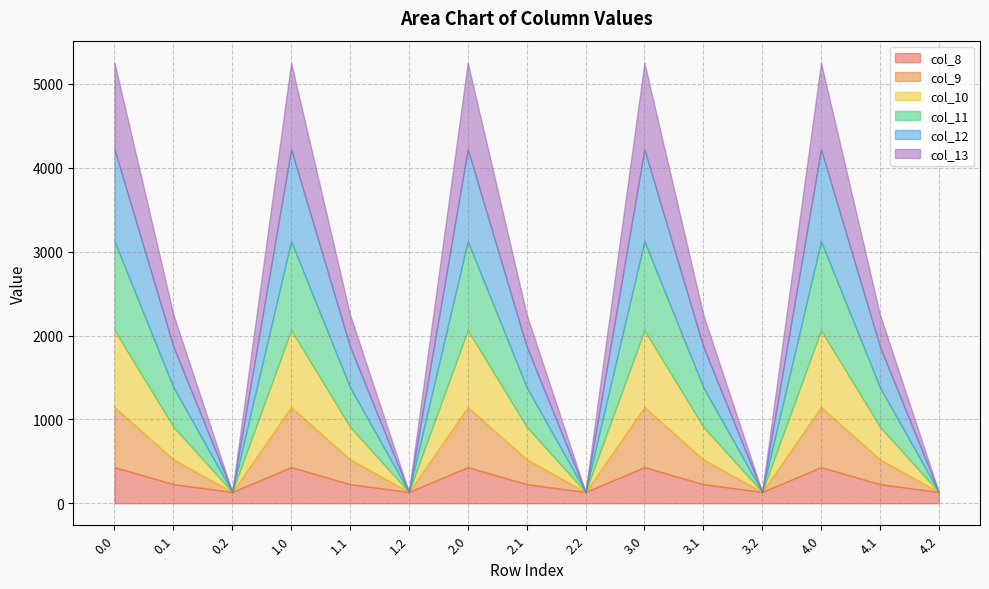

What position from the left is 0.2?

3